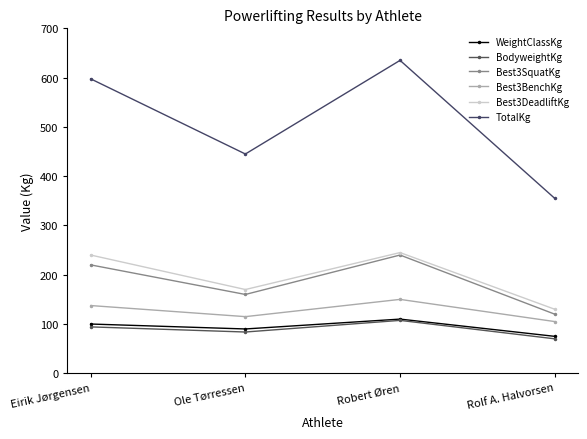

Reading left to right, transcribe all the data shown in this chart.

WeightClassKg: Eirik Jørgensen=100.0	Ole Tørressen=90.0	Robert Øren=110.0	Rolf A. Halvorsen=75.0
BodyweightKg: Eirik Jørgensen=94.2	Ole Tørressen=83.8	Robert Øren=107.4	Rolf A. Halvorsen=70.0
Best3SquatKg: Eirik Jørgensen=220.0	Ole Tørressen=160.0	Robert Øren=240.0	Rolf A. Halvorsen=120.0
Best3BenchKg: Eirik Jørgensen=137.5	Ole Tørressen=115.0	Robert Øren=150.0	Rolf A. Halvorsen=105.0
Best3DeadliftKg: Eirik Jørgensen=240.0	Ole Tørressen=170.0	Robert Øren=245.0	Rolf A. Halvorsen=130.0
TotalKg: Eirik Jørgensen=597.5	Ole Tørressen=445.0	Robert Øren=635.0	Rolf A. Halvorsen=355.0